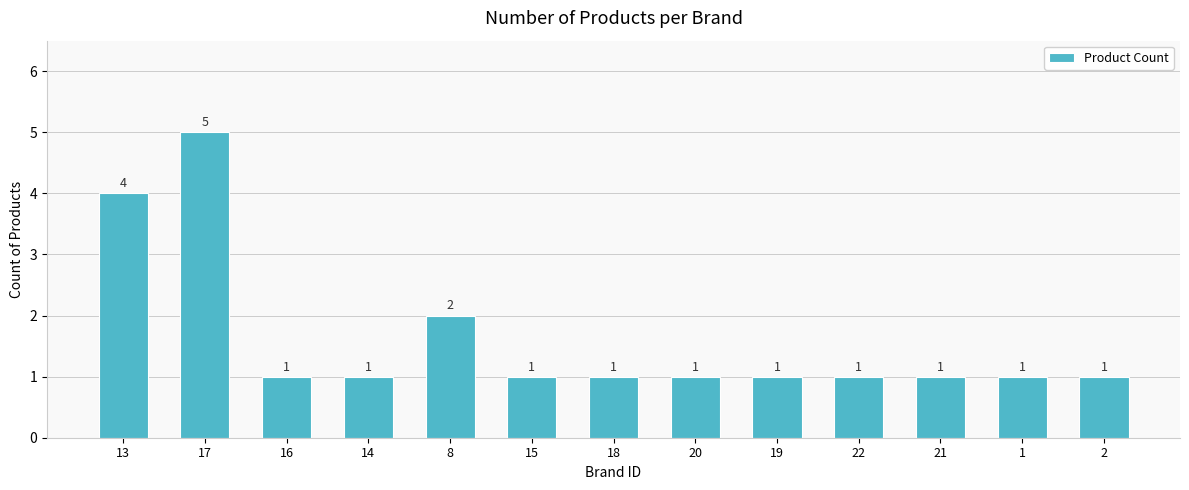

What is the label of the 11th bar from the left?

21